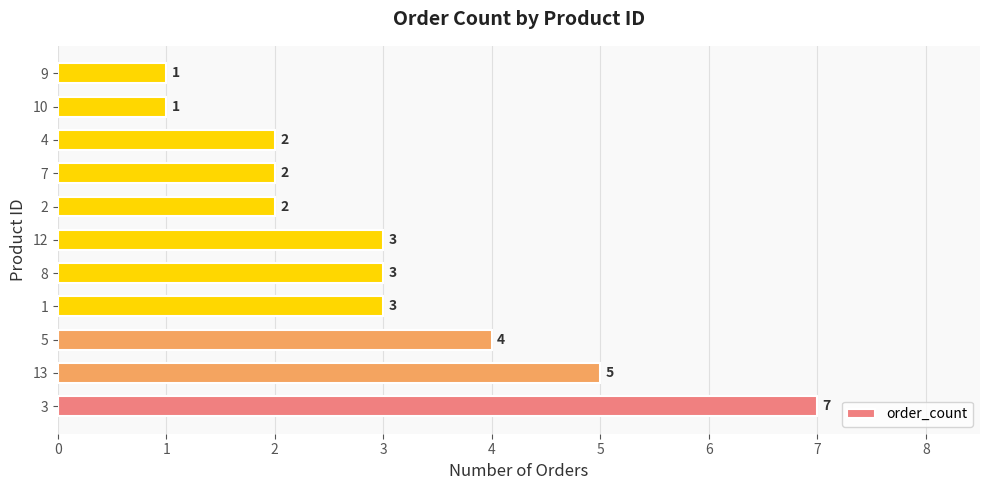

Count the values in the range 2 to 4.

7